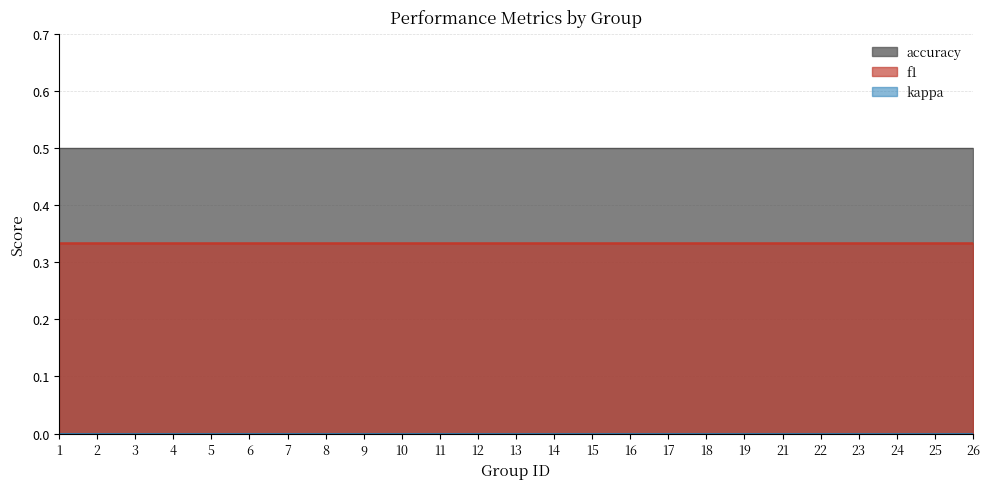

True or false: kappa and f1 intersect in this chart.

False